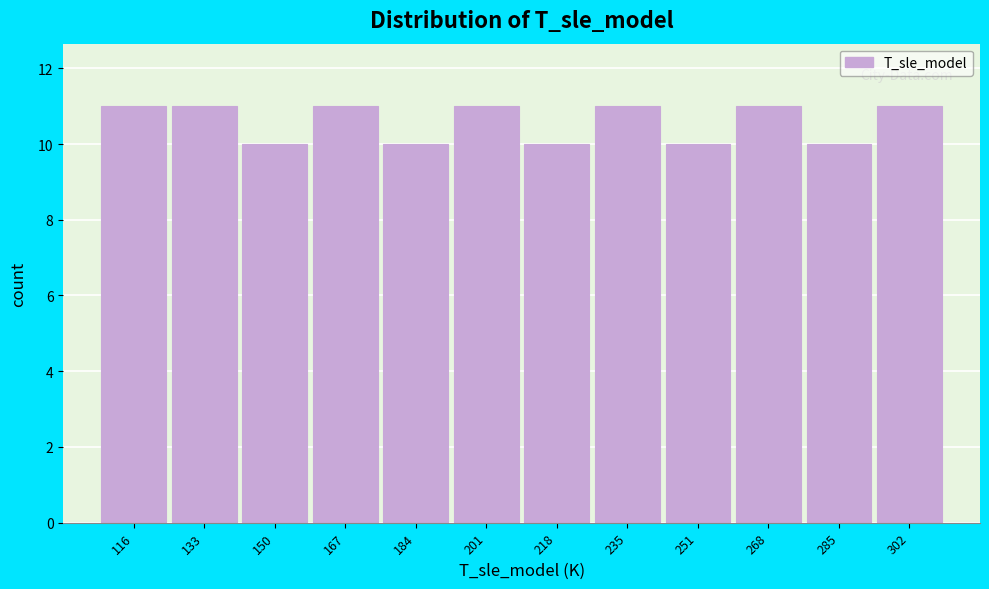

Reading left to right, list all the values displayed in this chart.

11	11	10	11	10	11	10	11	10	11	10	11